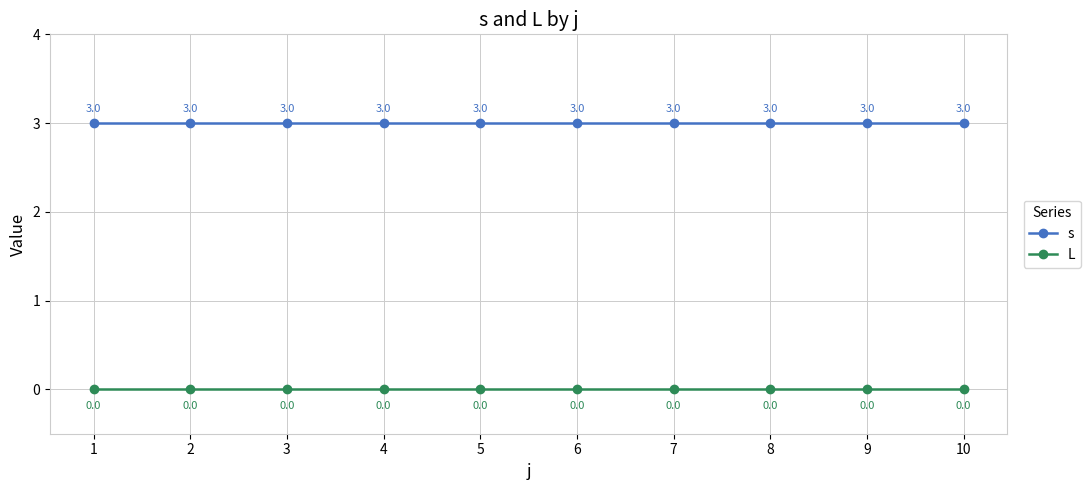

At how many categories does at least one series exceed 2?

10